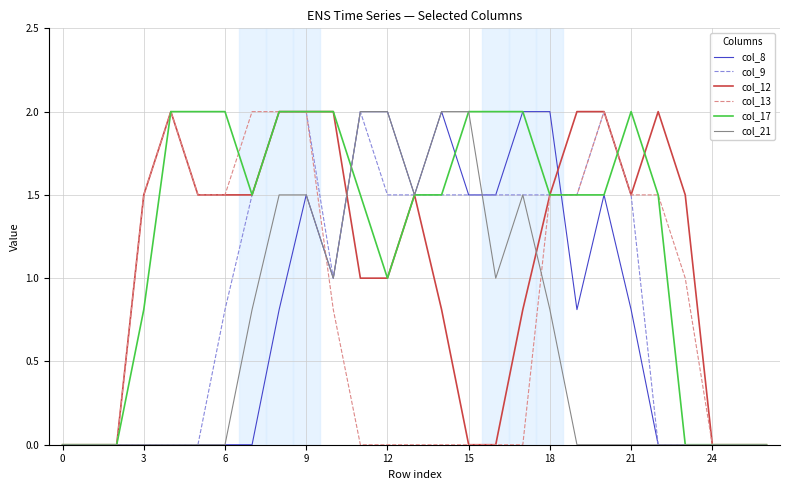

What is the highest value of the col_12 series?

2.0